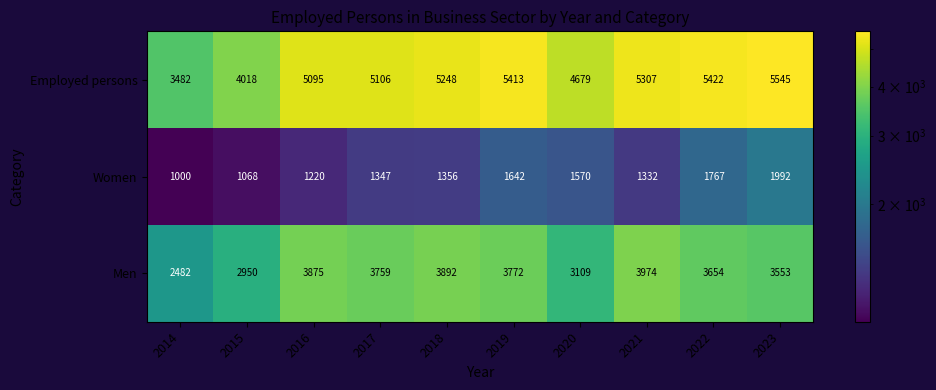

The Employed persons series shows 5106 at 2017. True or false?

True